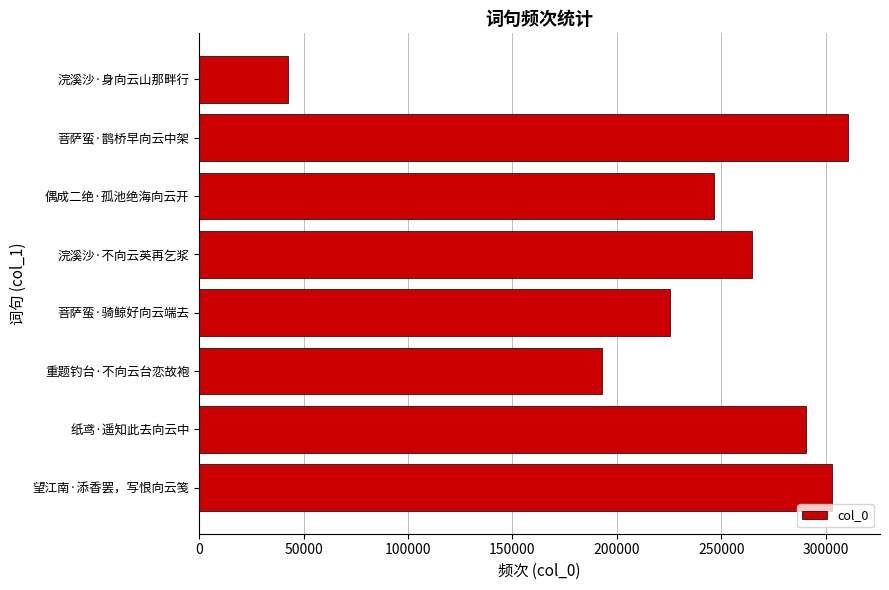

What is the change in value from 浣溪沙·不向云英再乞浆 to 望江南·添香罢，写恨向云笺?

+38316